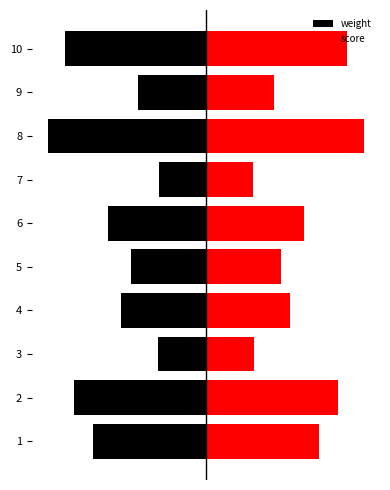

Rank the series by their maximum value, from lowest to highest.

weight, score